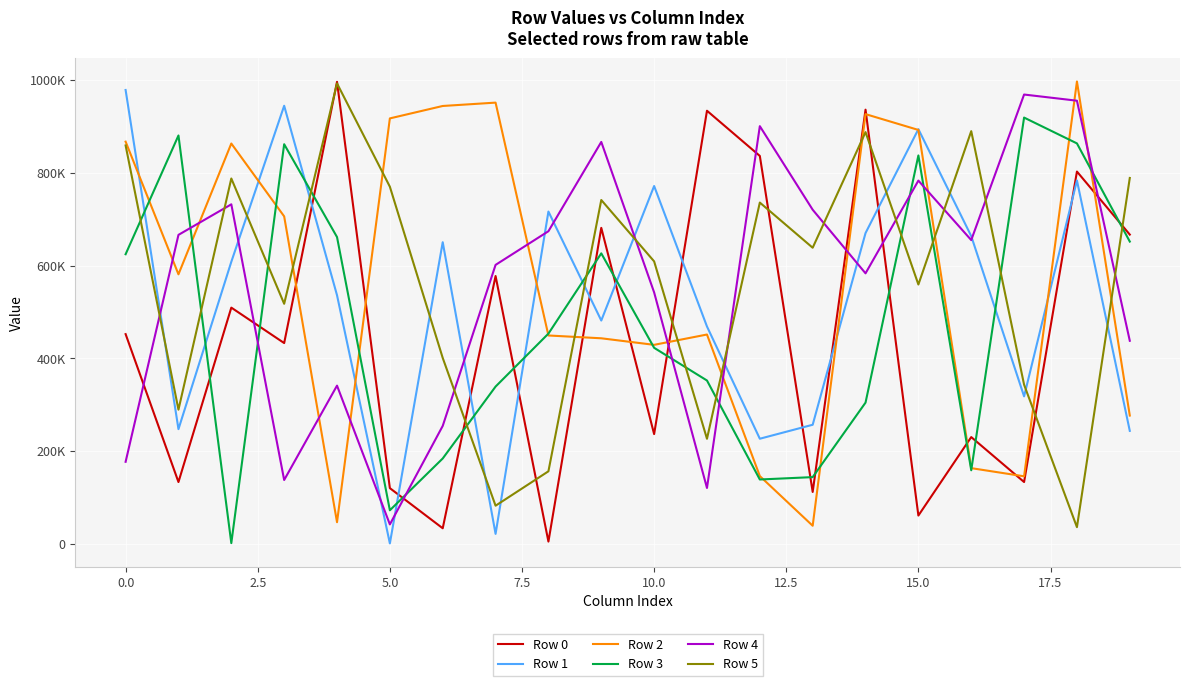

Is this an area chart (filled region under the line)?

No